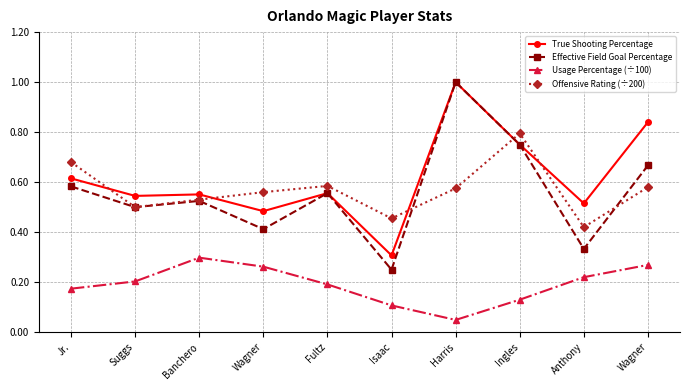

Between which two adjacent categories do Effective Field Goal Percentage and Offensive Rating (÷200) first intersect?

Isaac and Harris